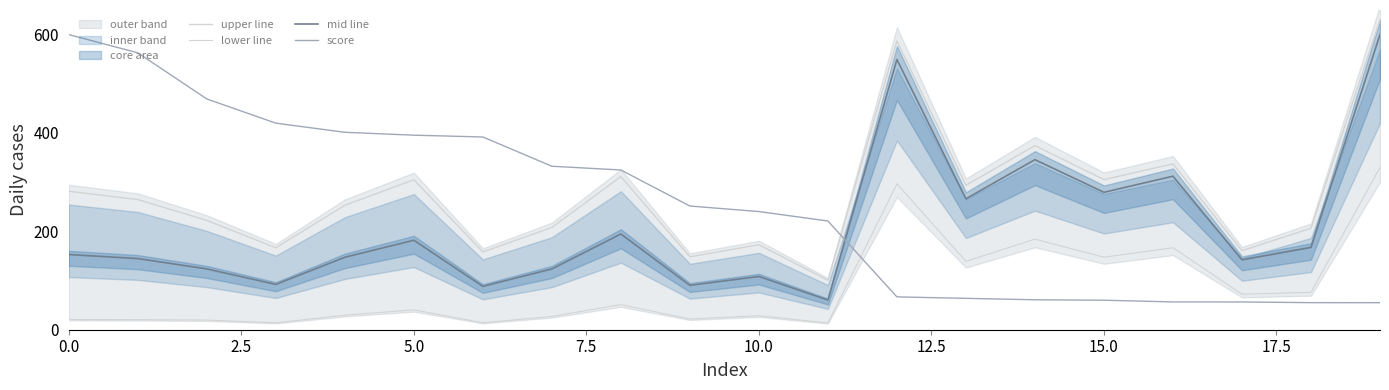

What is the maximum value for upper line?

630.0